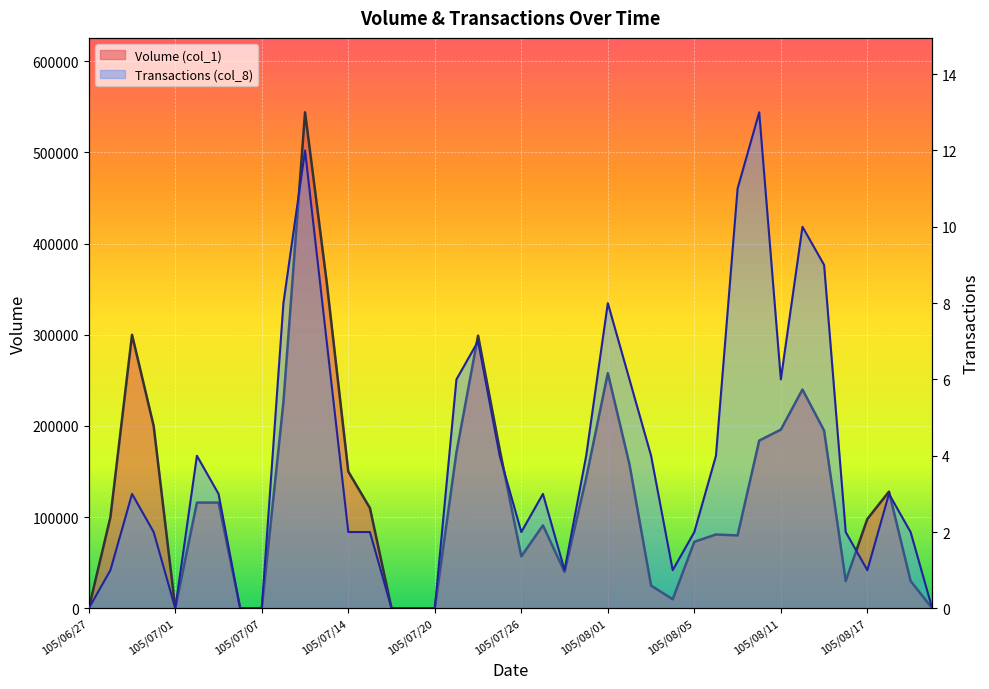

Rank the categories by Volume (col_1) value from lowest to highest.

105/06/27, 105/07/01, 105/07/06, 105/07/07, 105/07/18, 105/07/19, 105/07/20, 105/08/22, 105/08/04, 105/08/03, 105/08/16, 105/08/19, 105/07/28, 105/07/26, 105/08/05, 105/08/09, 105/08/08, 105/07/27, 105/08/17, 105/06/28, 105/07/15, 105/07/04, 105/07/05, 105/08/18, 105/07/29, 105/07/14, 105/08/02, 105/07/21, 105/07/25, 105/08/10, 105/08/15, 105/08/11, 105/06/30, 105/07/11, 105/08/12, 105/08/01, 105/07/22, 105/06/29, 105/07/13, 105/07/12